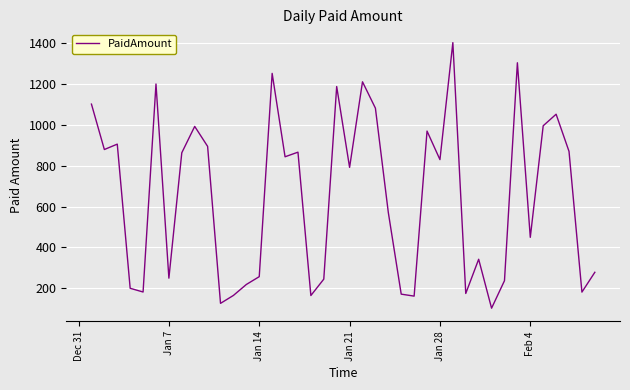

What is the difference between the maximum and minimum values?

1300.9